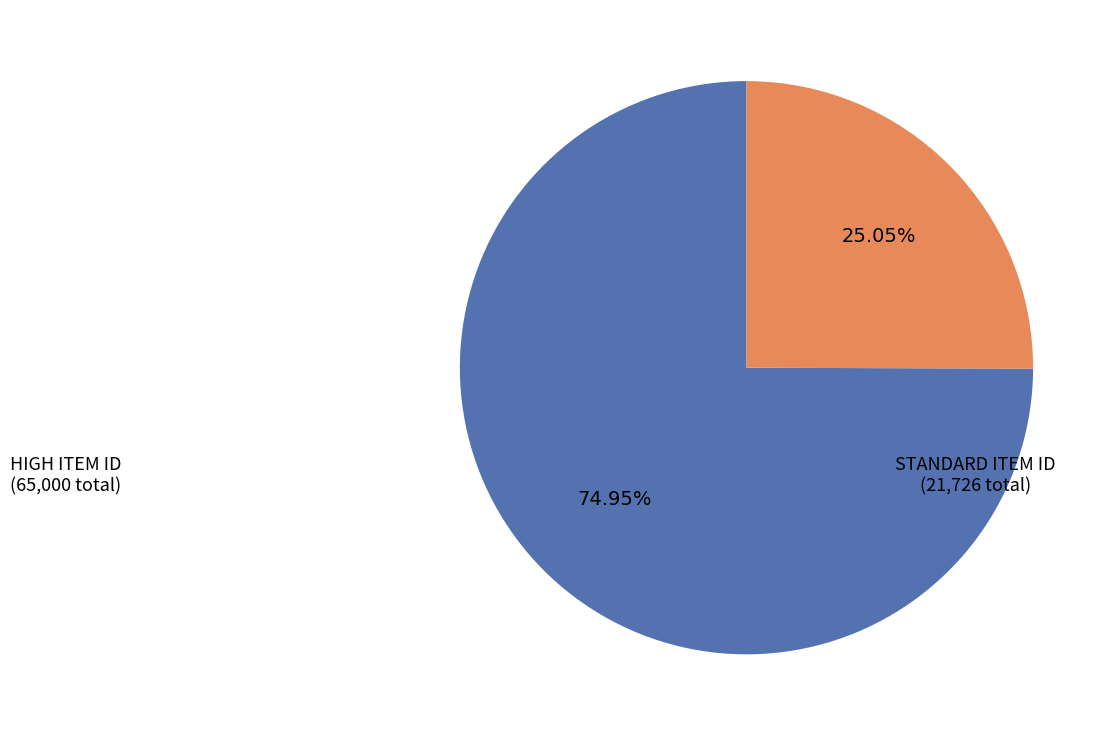

Is there a majority slice in this chart?

Yes